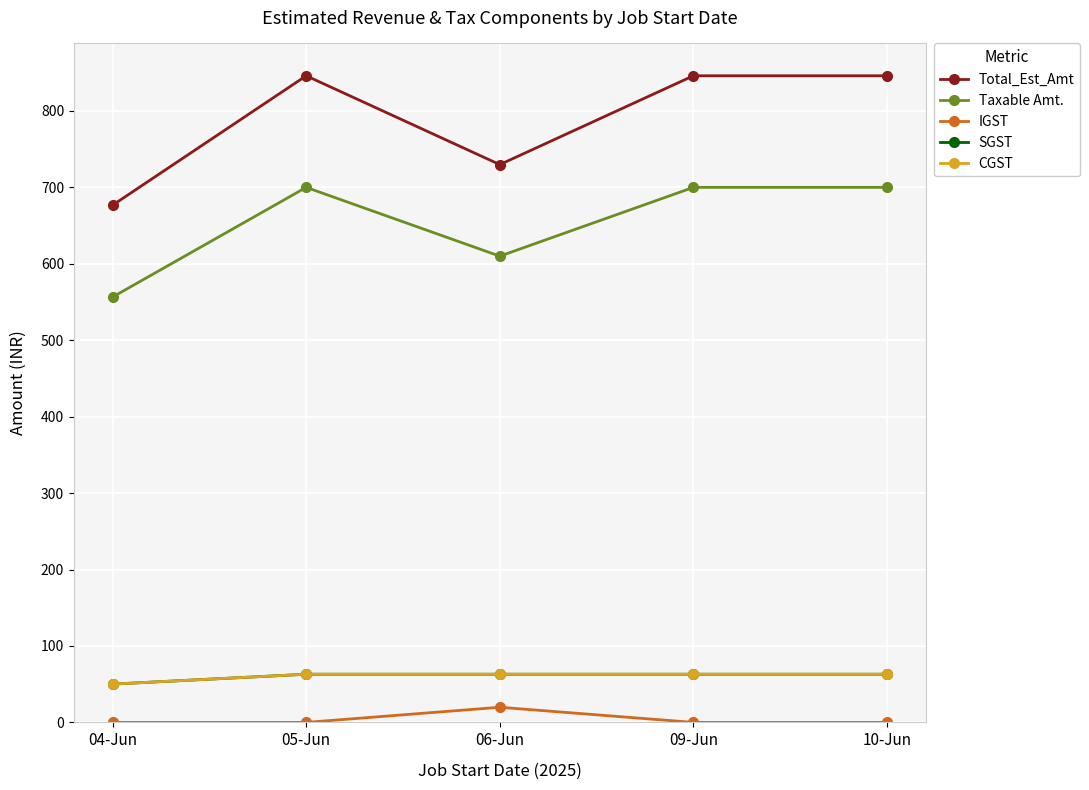

What is the difference between the maximum and minimum values in the Taxable Amt. series?

143.5